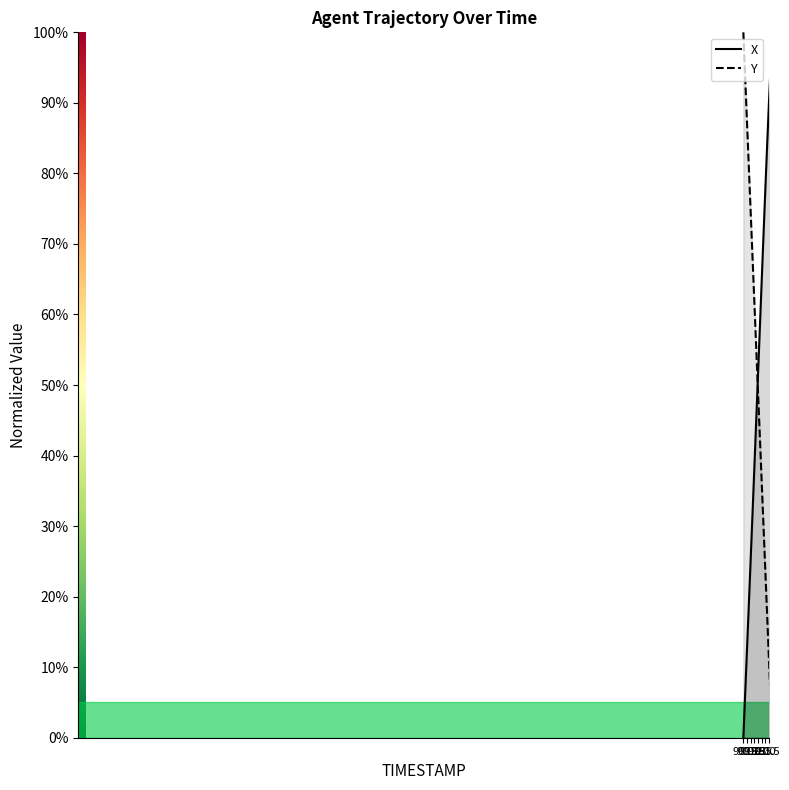

What is the label of the 6th point from the left?

90.5